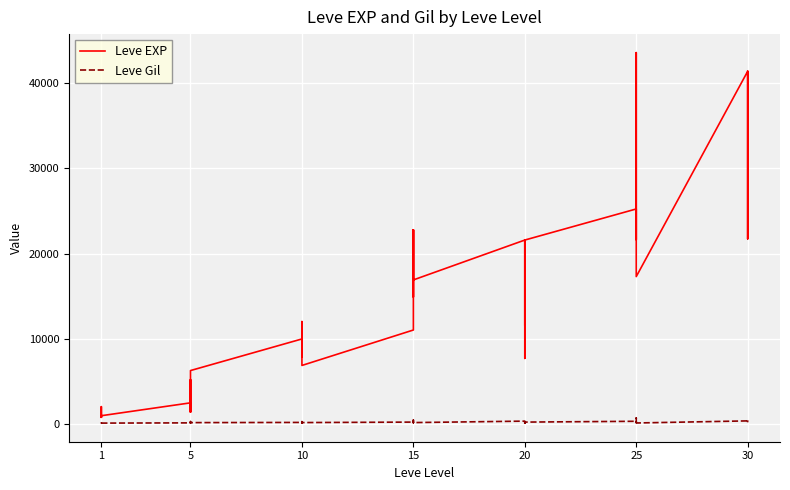

What is the maximum value for Leve Gil?

715